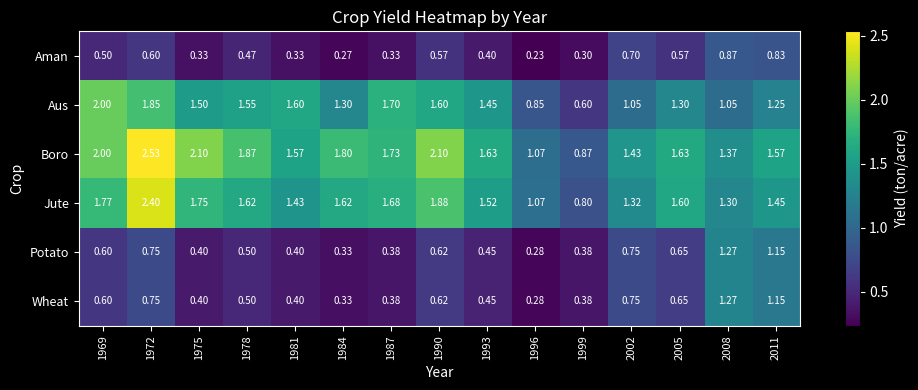

Which series has the largest range (max minus min)?

Boro